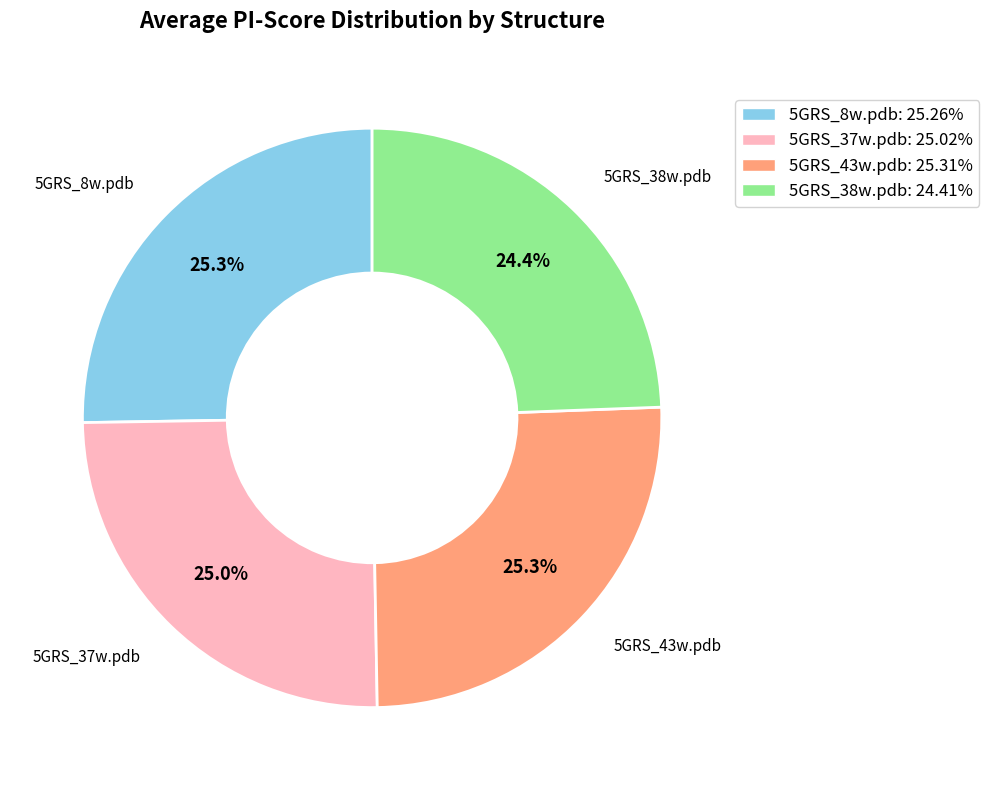

Does 5GRS_37w.pdb account for over 50% of the chart?

No